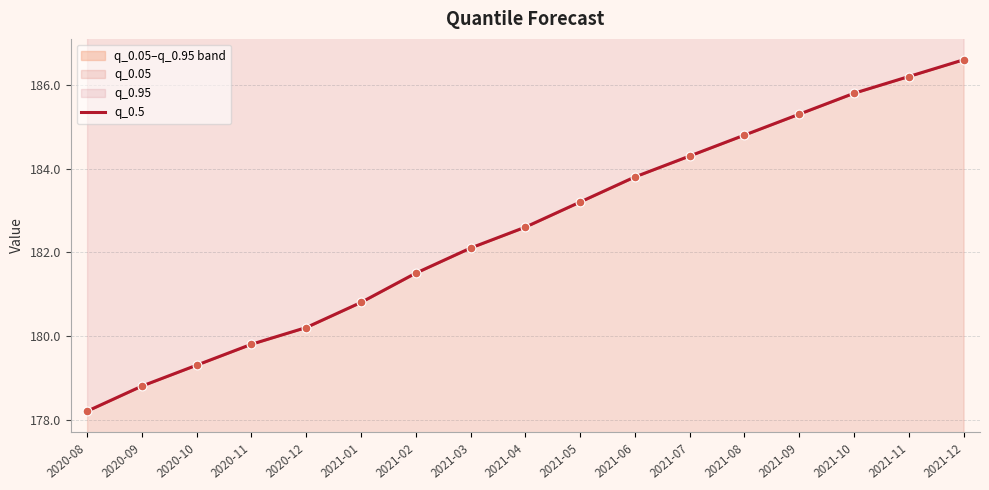

Between 2020-10 and 2021-05, which is larger?

2021-05